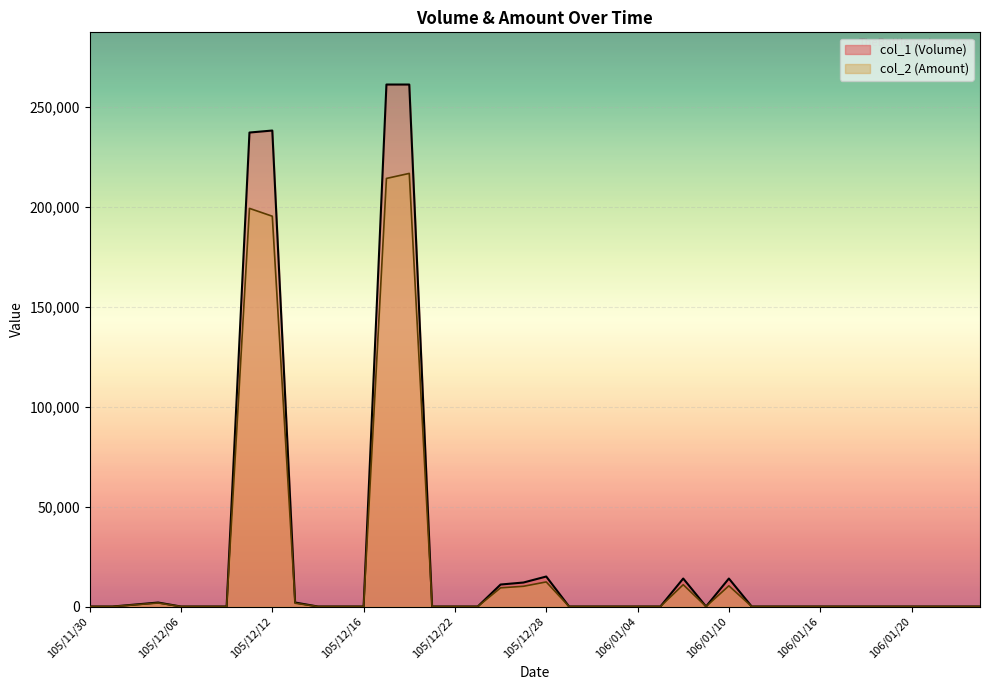

What is the average value of the col_2 (Amount) series?

22054